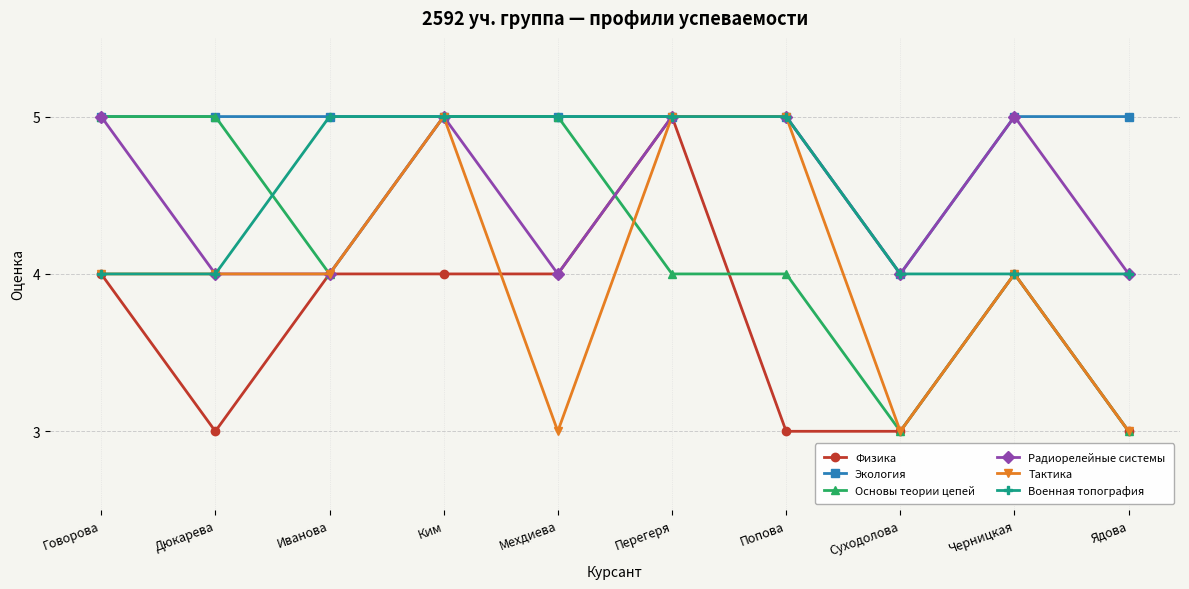

How many values in the Военная топография series are below 5?

5